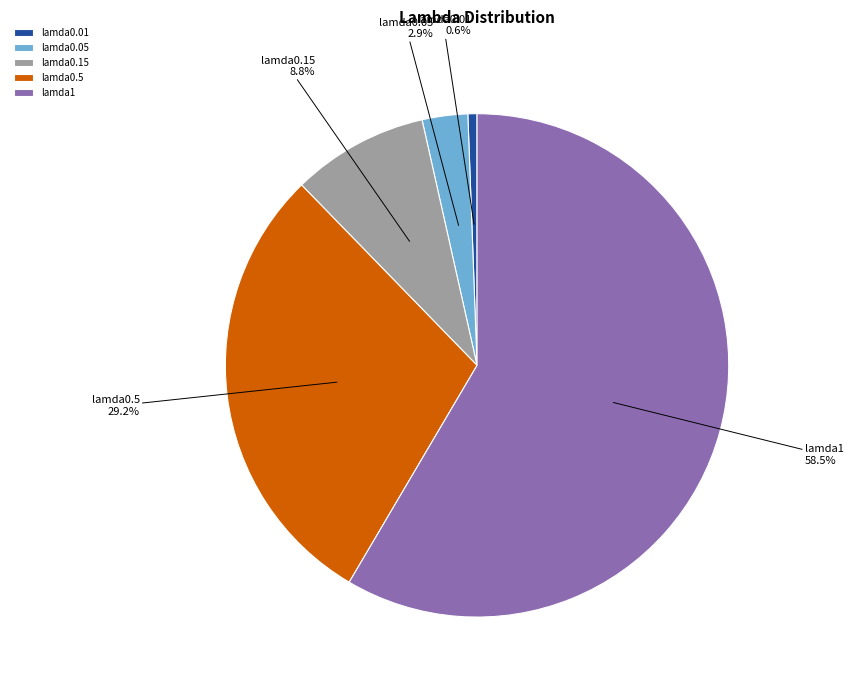

To the nearest percent, what is the difference between the largest and smallest slice percentages?

58%